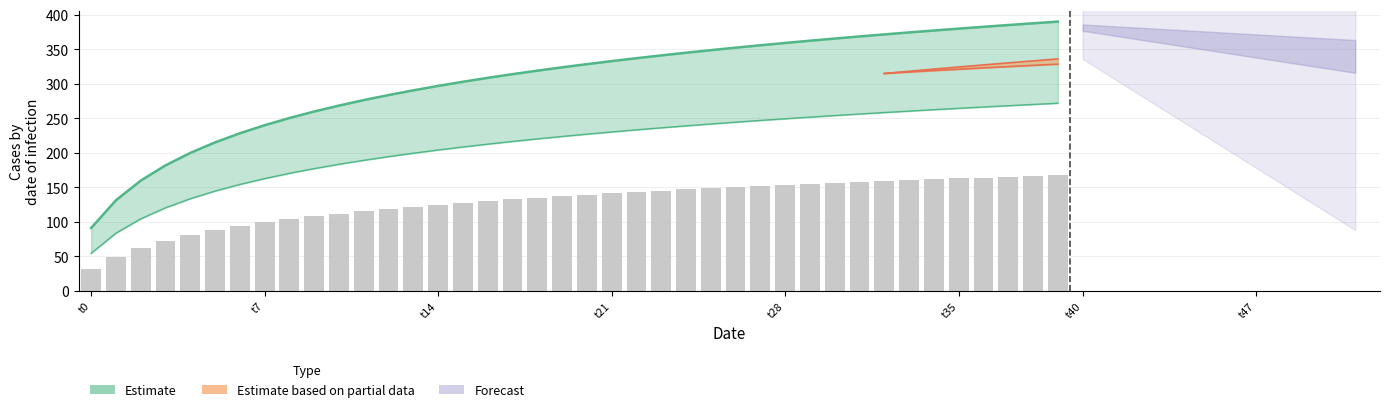

Approximately how many times larger is the value at 38 compared to 16?

1.3